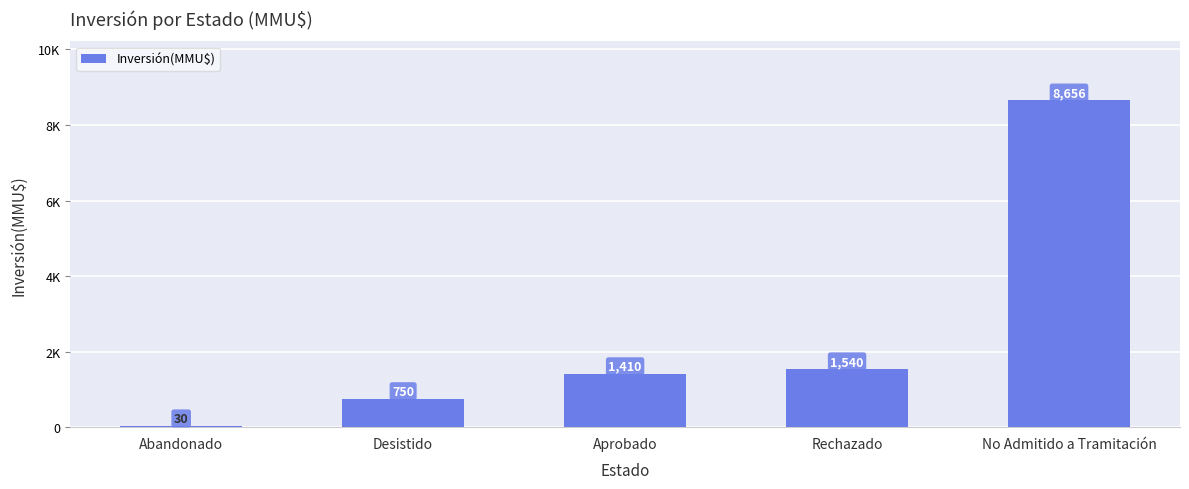

Are the bars horizontal?

No